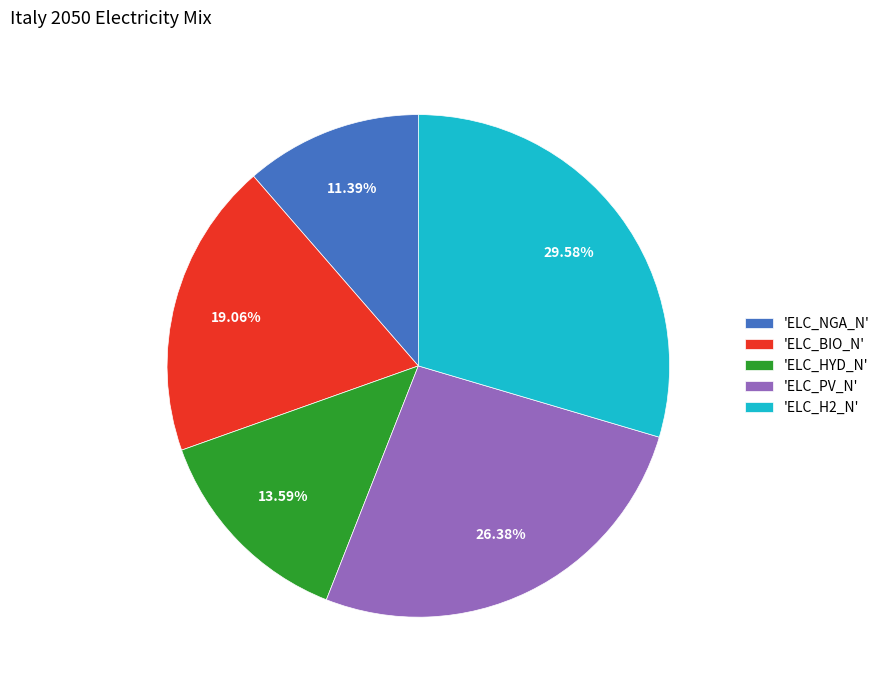

Rank the categories by value from lowest to highest.

'ELC_NGA_N', 'ELC_HYD_N', 'ELC_BIO_N', 'ELC_PV_N', 'ELC_H2_N'